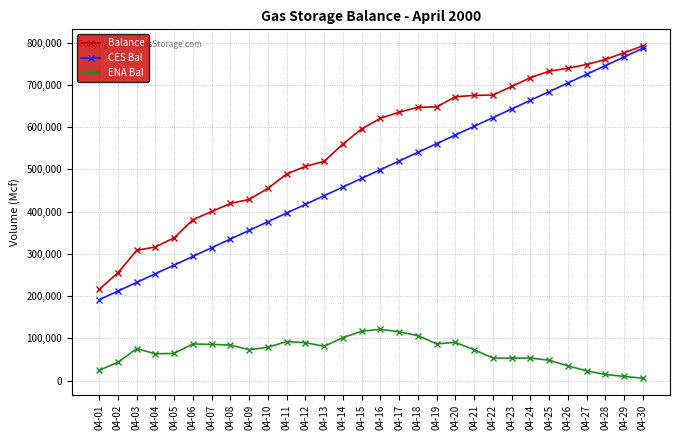

True or false: Balance and ENA Bal cross at least once.

False